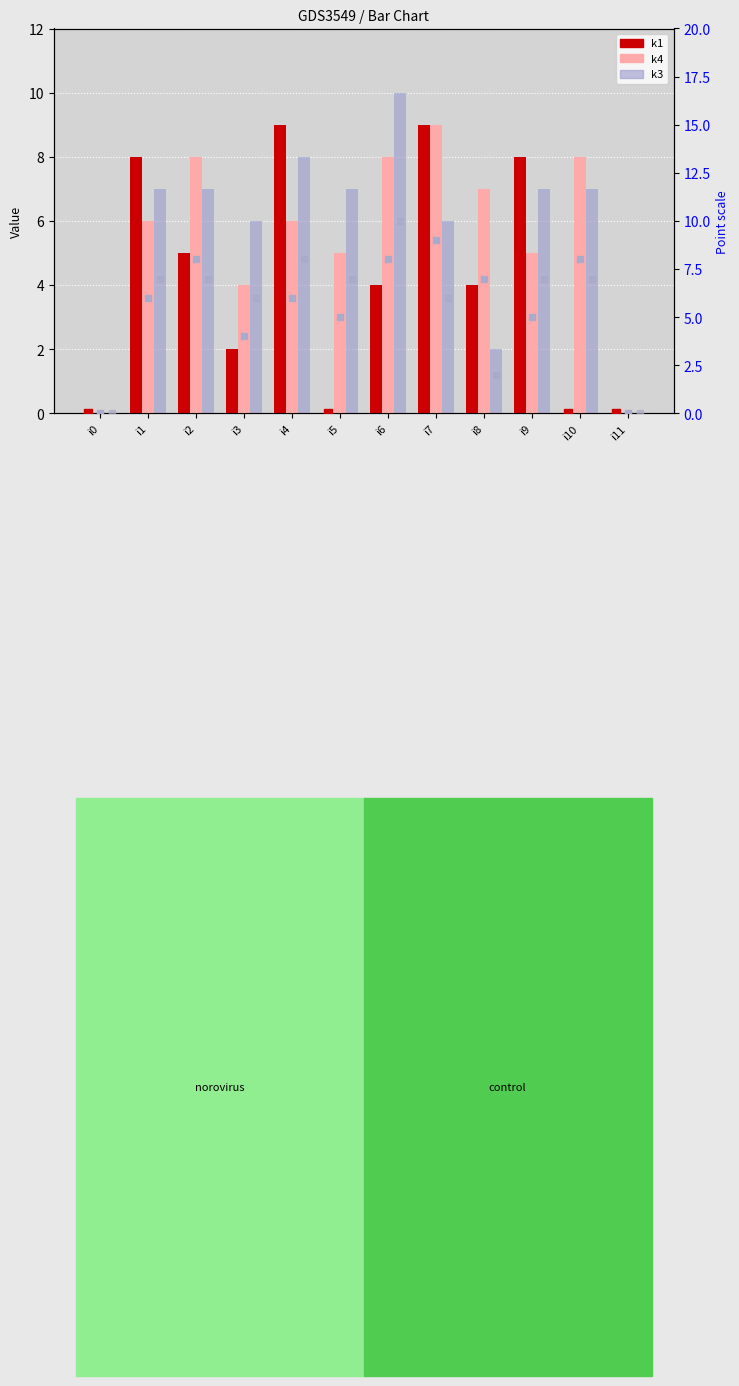

At which category is the sum across all series the highest?

i7